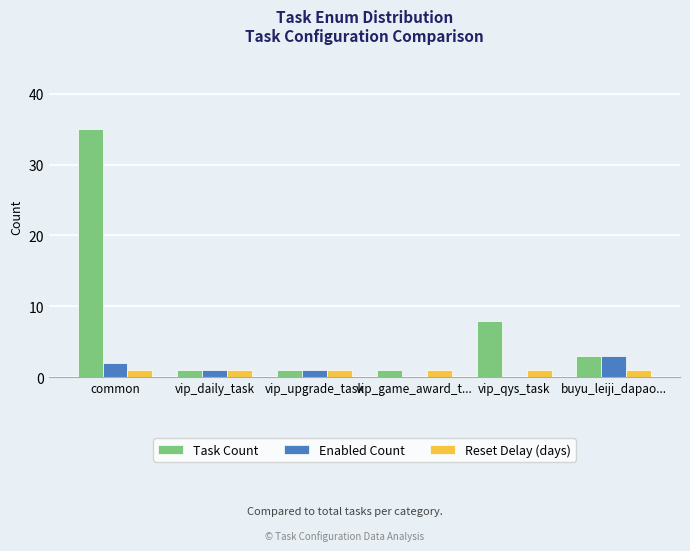

Is it true that Enabled Count equals 2 at common?

True